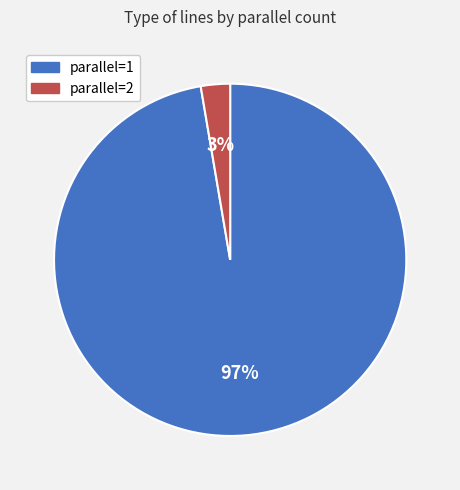

Between parallel=1 and parallel=2, which is larger?

parallel=1